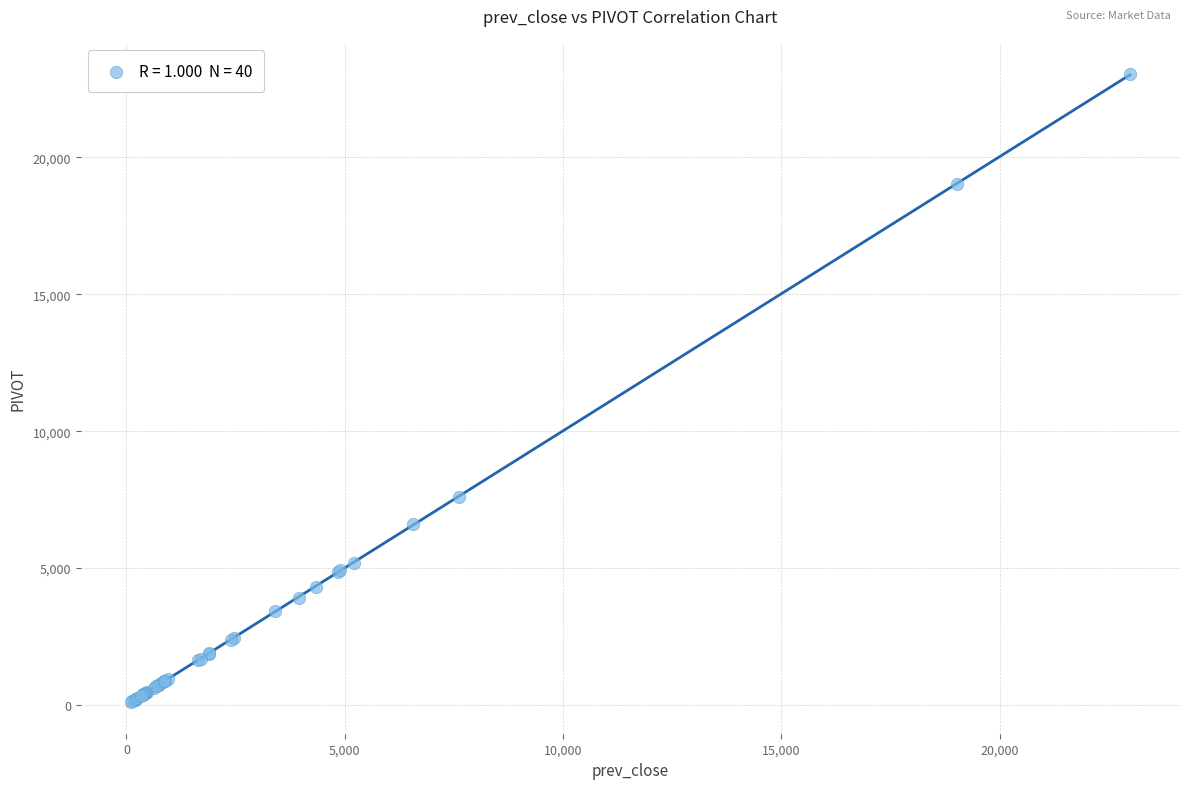

What Y value in the scatter plot is closest to 11569?

7599.0